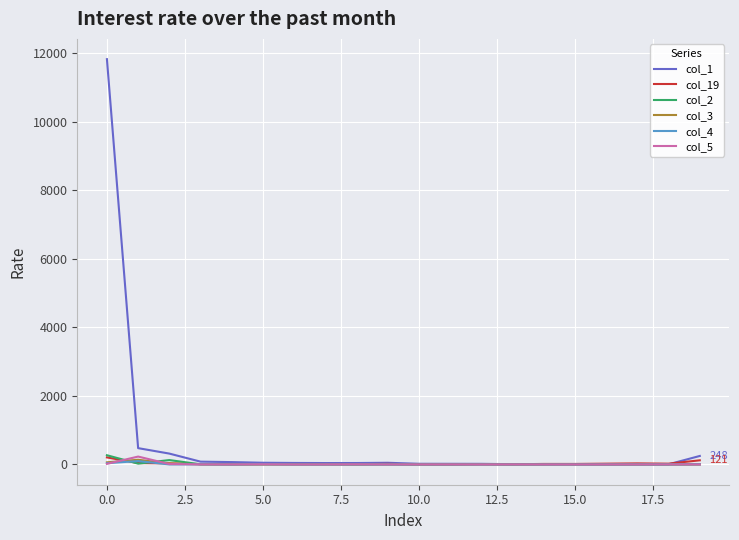

Which series has the largest range (max minus min)?

col_1